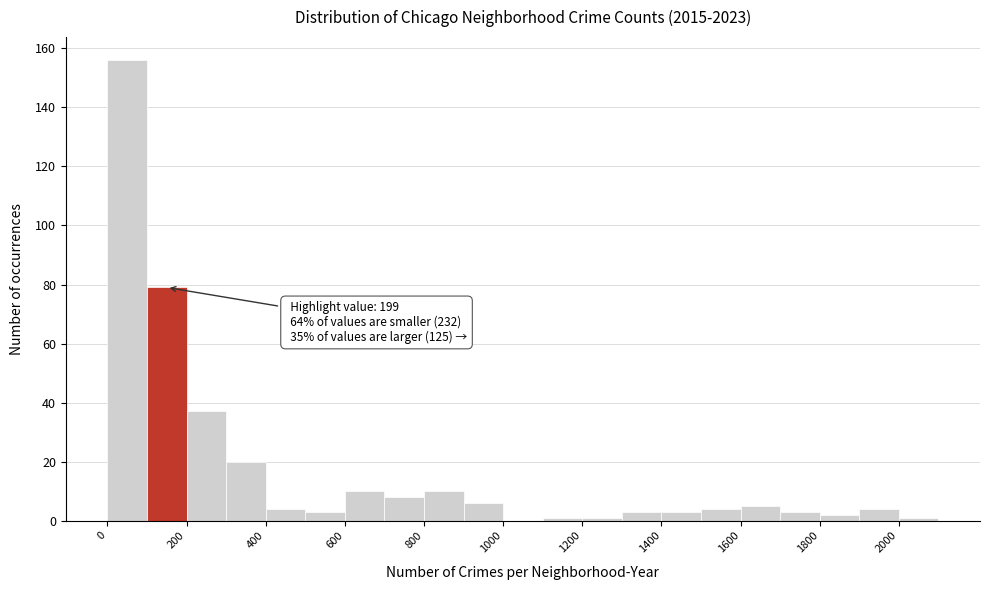

Over which range of the x-axis is the bar tallest?

0 to 100